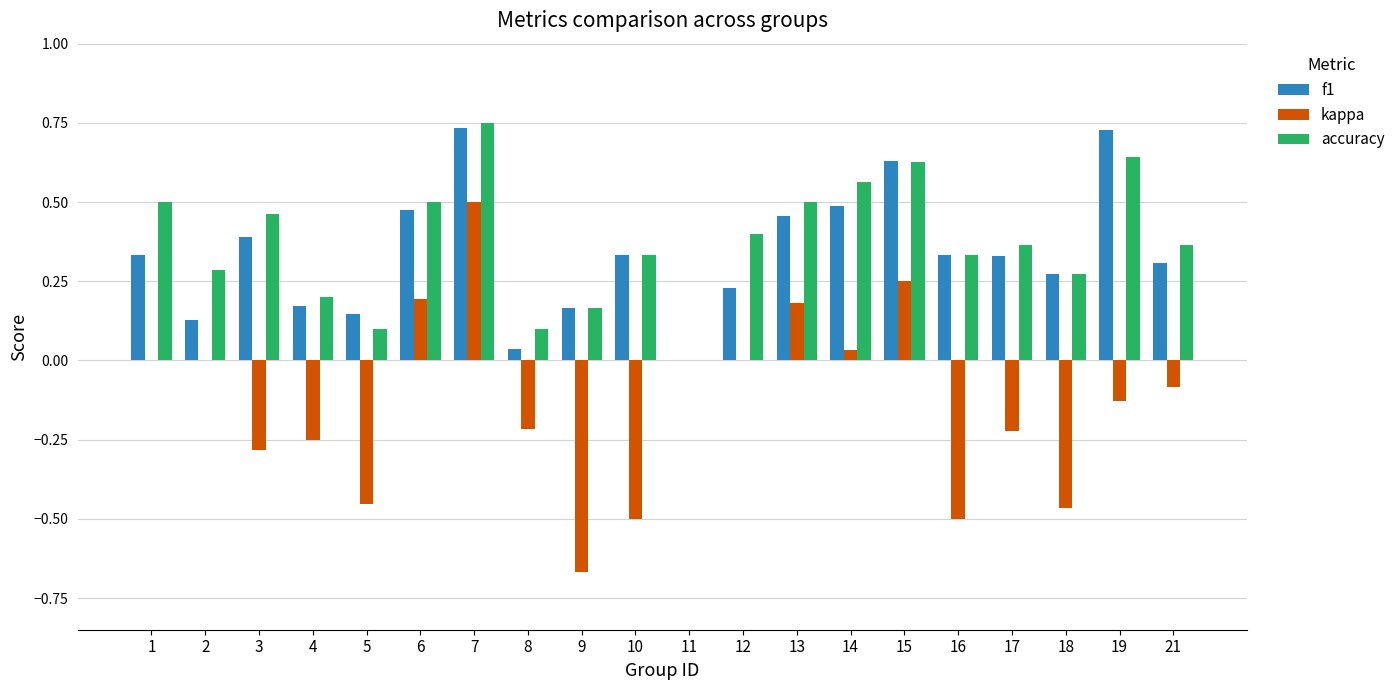

Count the accuracy values in the range 0 to 1.

20